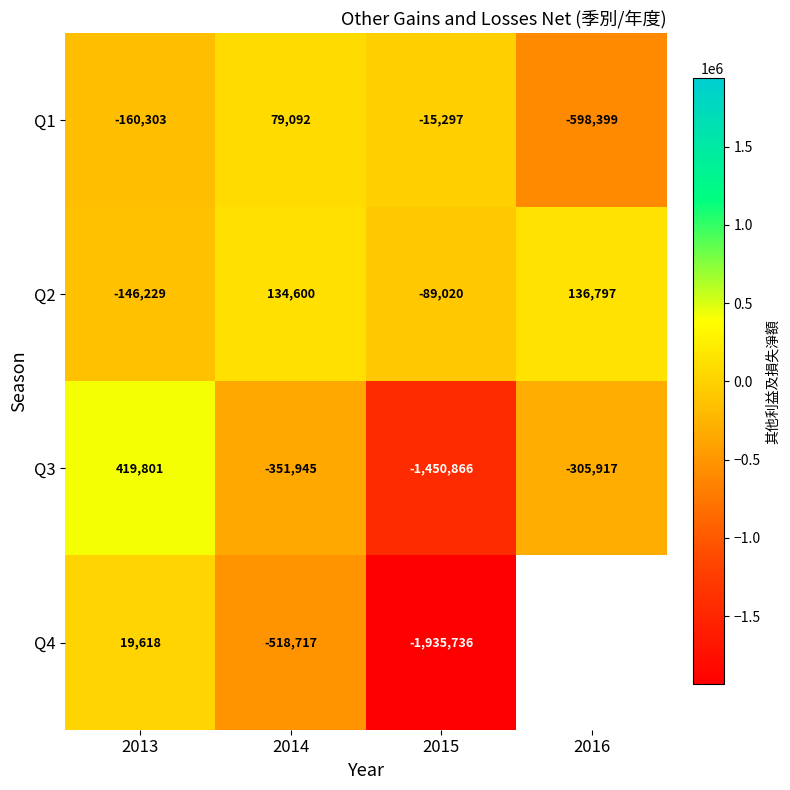

At which label does Q3 reach its minimum?

2015